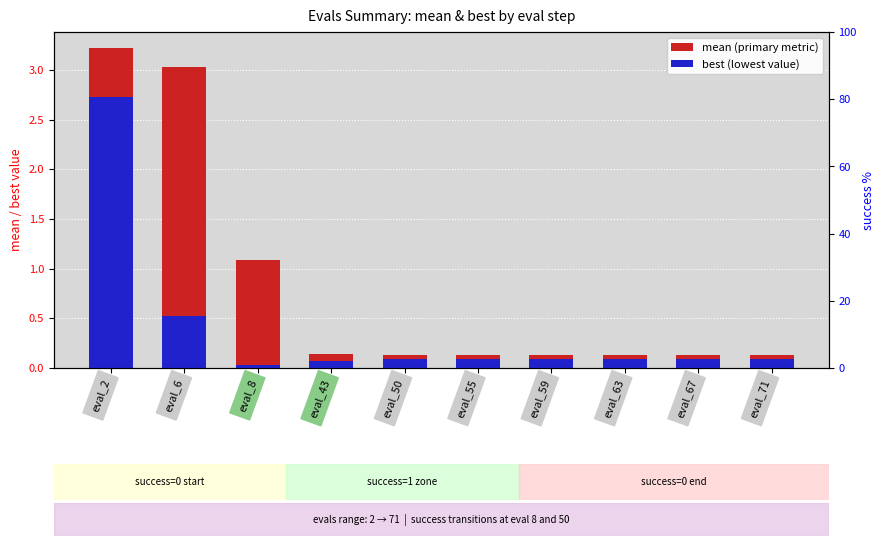

Reading right to left, list all the values displayed in this chart.

mean: eval_71=0.1	eval_67=0.1	eval_63=0.1	eval_59=0.1	eval_55=0.1	eval_50=0.1	eval_43=0.1	eval_8=1.1	eval_6=3.0	eval_2=3.2
best: eval_71=0.1	eval_67=0.1	eval_63=0.1	eval_59=0.1	eval_55=0.1	eval_50=0.1	eval_43=0.1	eval_8=0.0	eval_6=0.5	eval_2=2.7